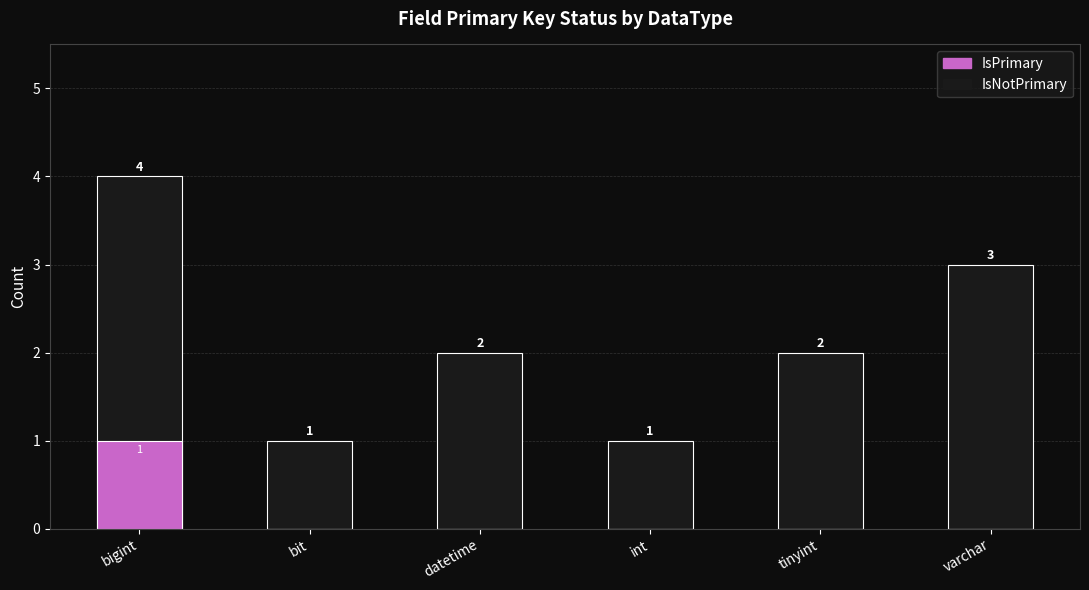

Reading right to left, what are all the values shown in this chart?

IsNotPrimary: varchar=3	tinyint=2	int=1	datetime=2	bit=1	bigint=4
IsPrimary: varchar=0	tinyint=0	int=0	datetime=0	bit=0	bigint=1